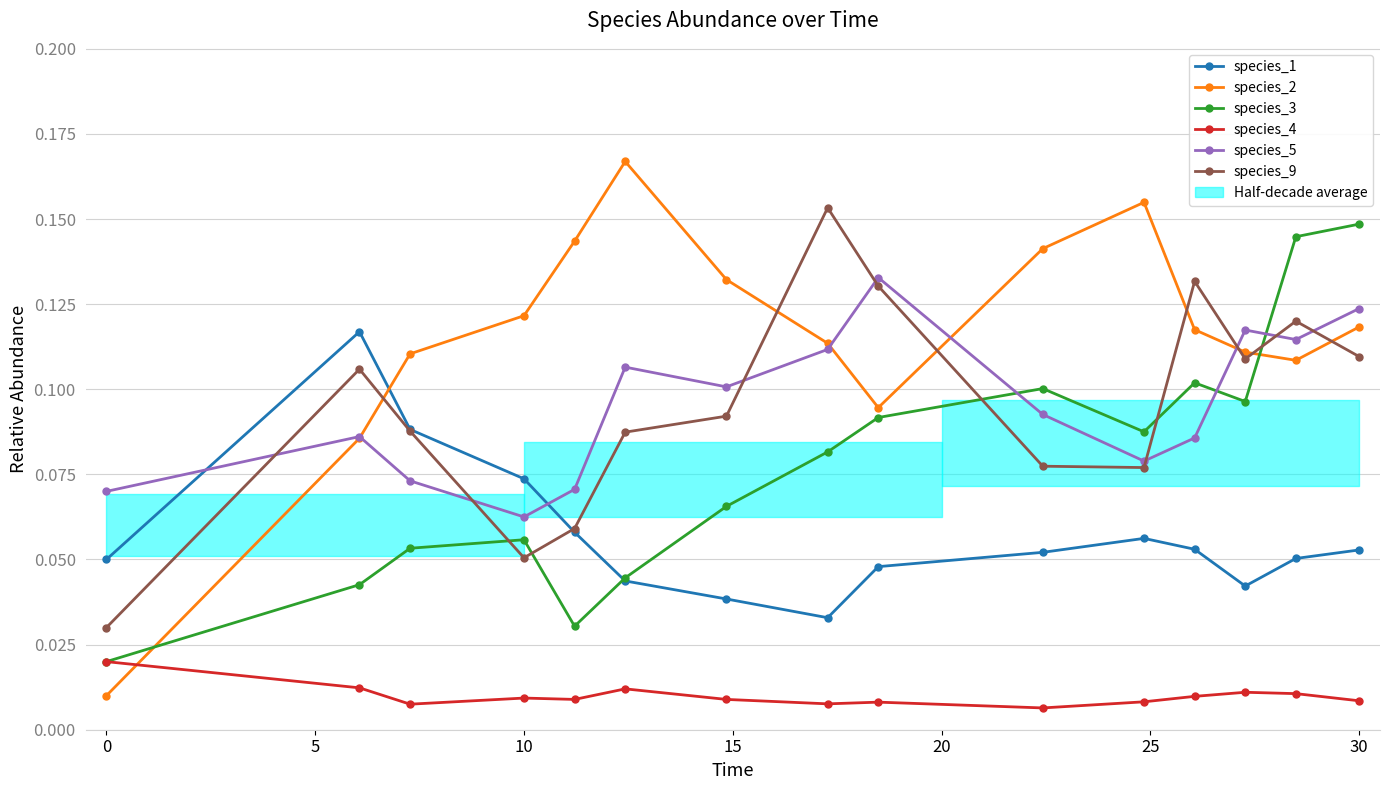

At which label does species_5 reach its minimum?

10